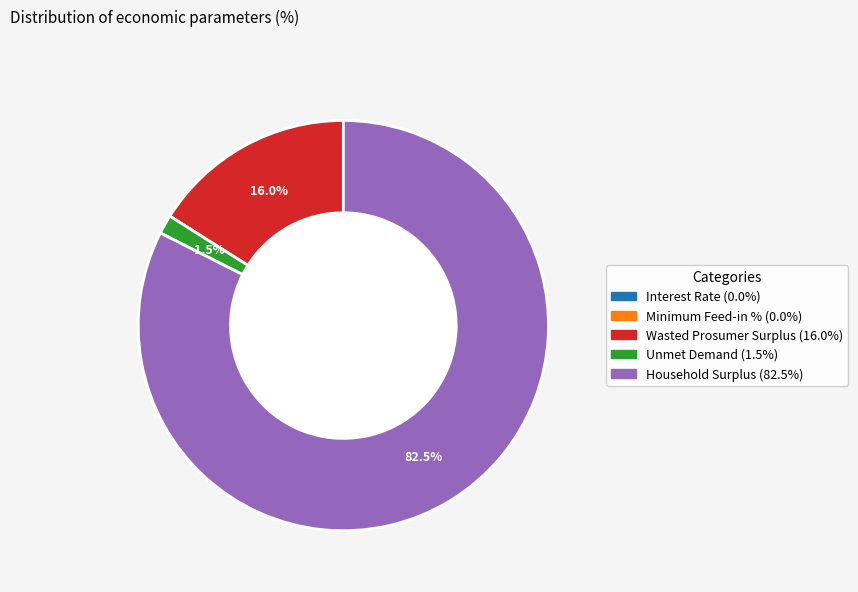

What is the largest slice in the pie chart?

Household Surplus